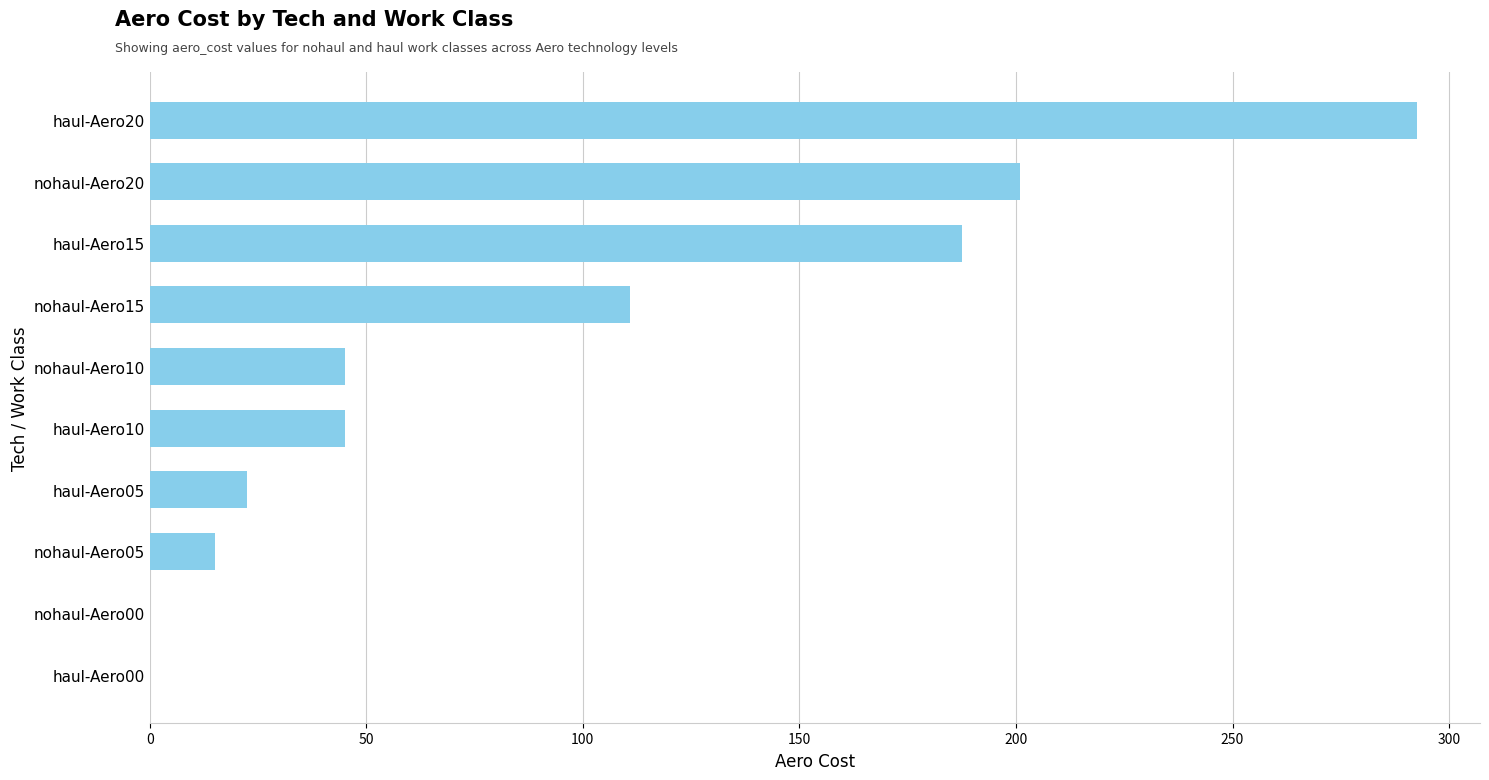

Which has a higher value, nohaul-Aero15 or nohaul-Aero05?

nohaul-Aero15